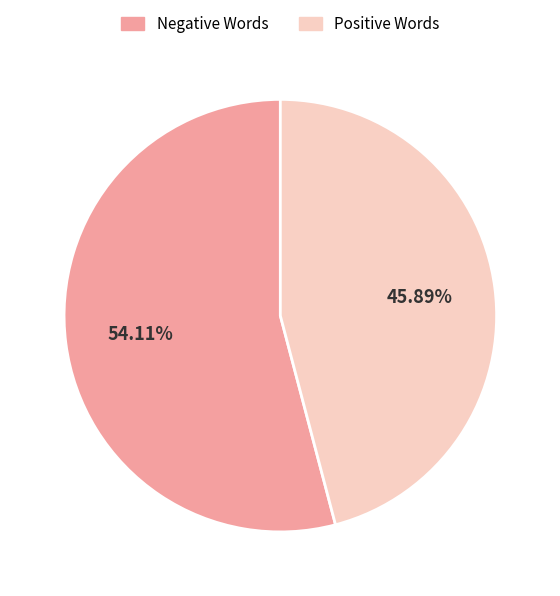

Do Positive Words and Negative Words together represent more than half of the pie?

Yes